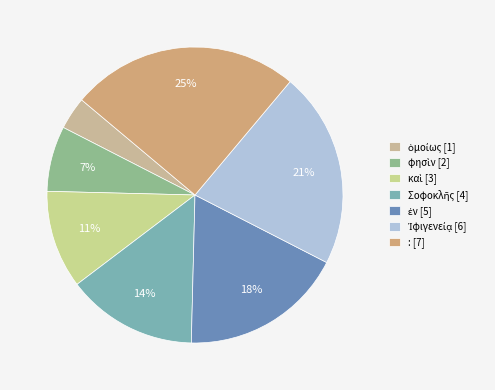

To the nearest percent, what portion does ἐν represent?

18%